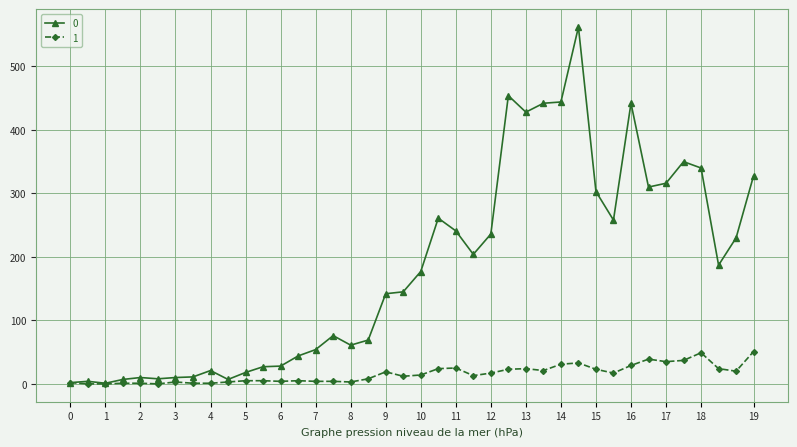

List the series in order of their overall mean, highest first.

0, 1